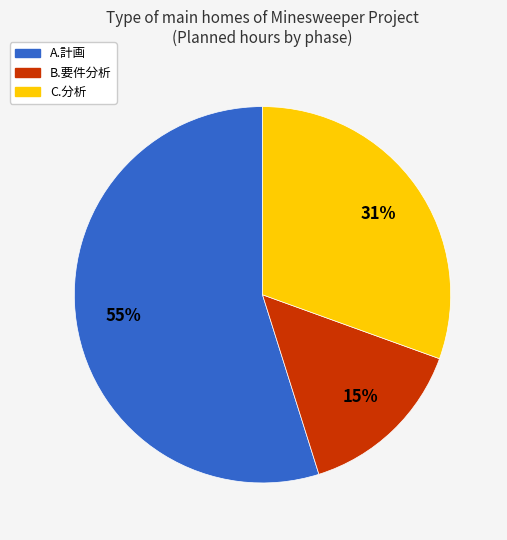

Rank the categories by value from lowest to highest.

B.要件分析, C.分析, A.計画